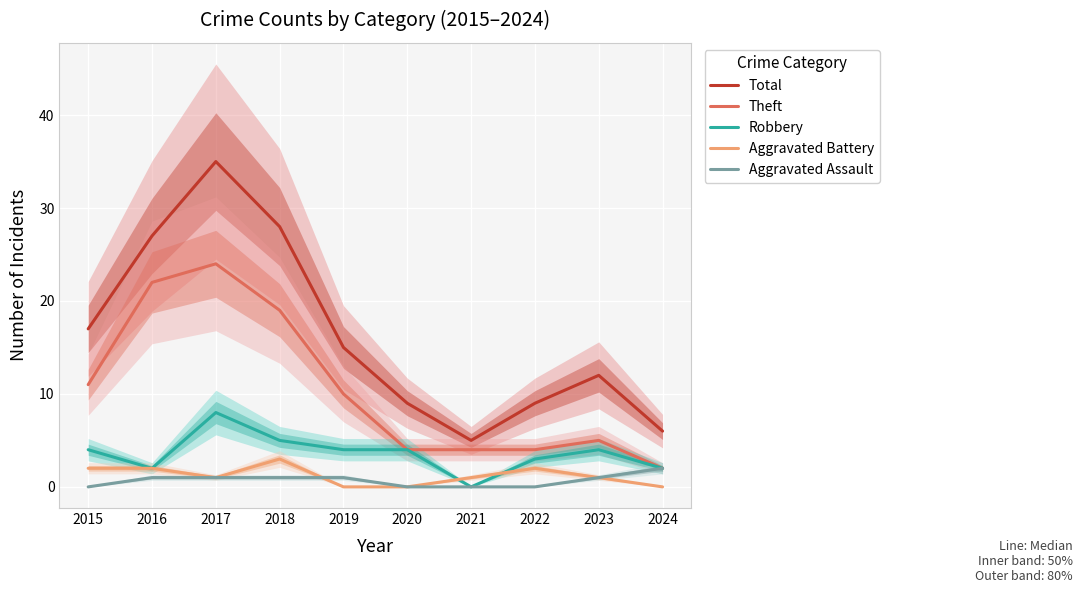

How many data points in Aggravated Assault are above 1?

1